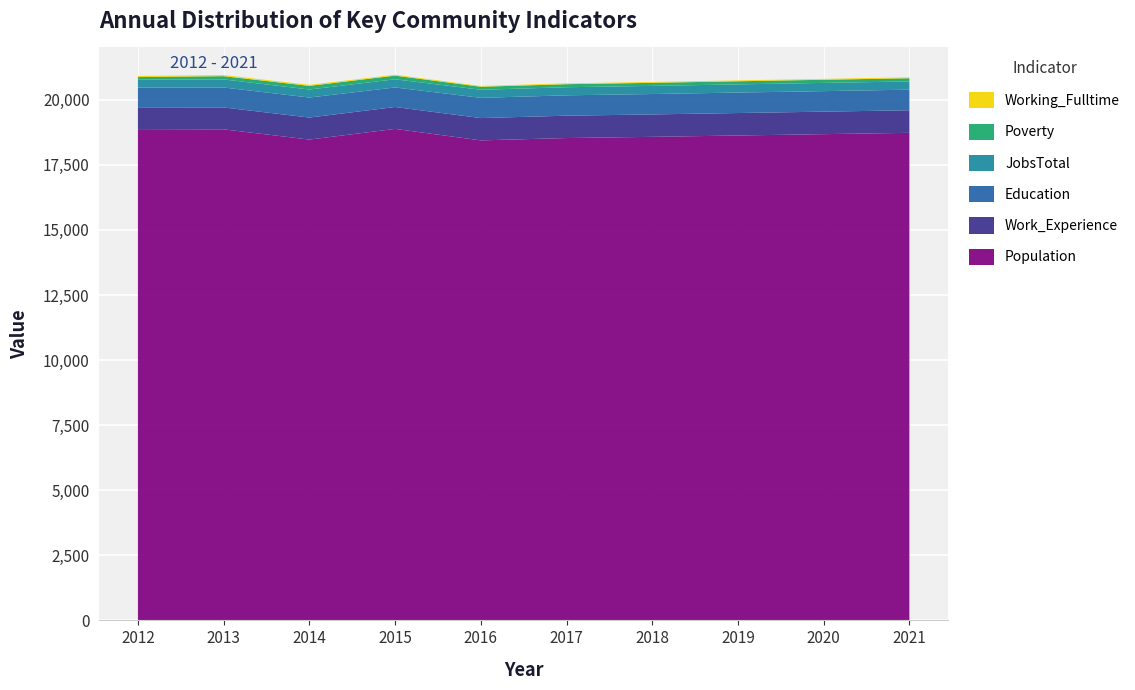

Reading right to left, list all the values displayed in this chart.

Working_Fulltime: 35	34	33	33	32	31	34	40	42	45
Work_Experience: 867	865	863	861	859	857	841	846	841	836
Education: 791	788	786	784	782	777	751	769	767	761
Poverty: 122	121	120	118	117	116	141	140	125	99
JobsTotal: 317	316	314	312	311	310	314	308	310	303
Population: 18728	18677	18626	18574	18528	18438	18879	18469	18862	18871